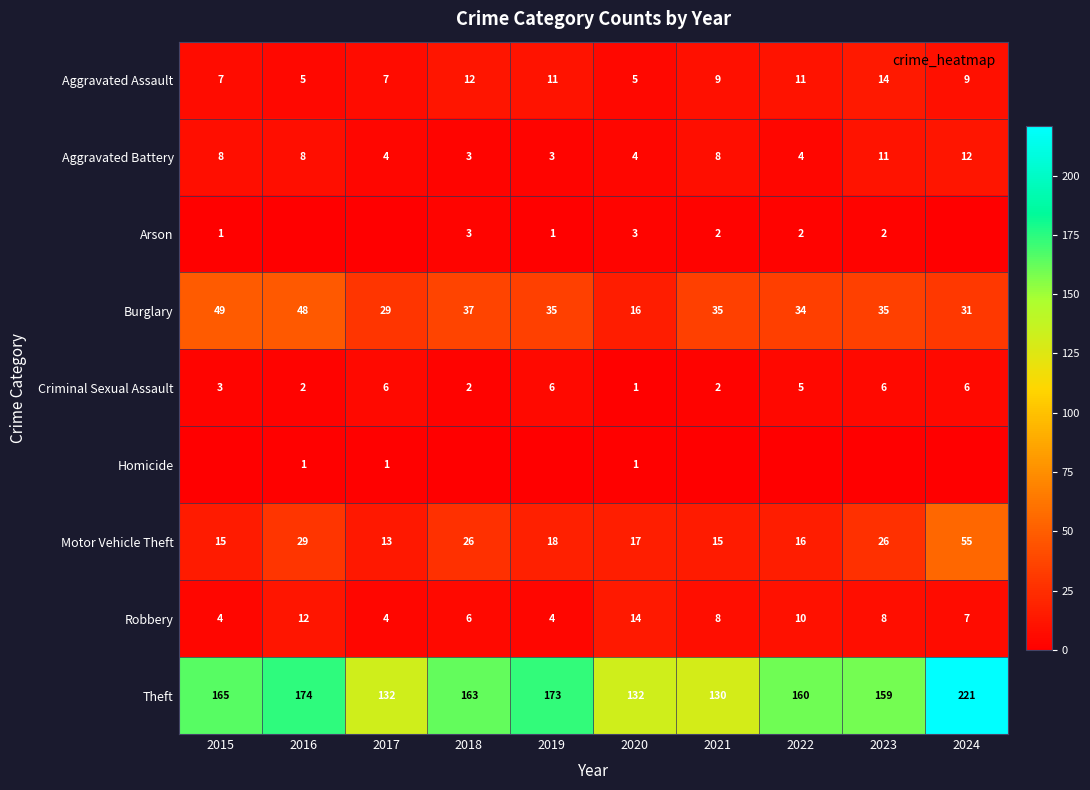

What is the sum of the Theft values at 2017 and 2019?

305